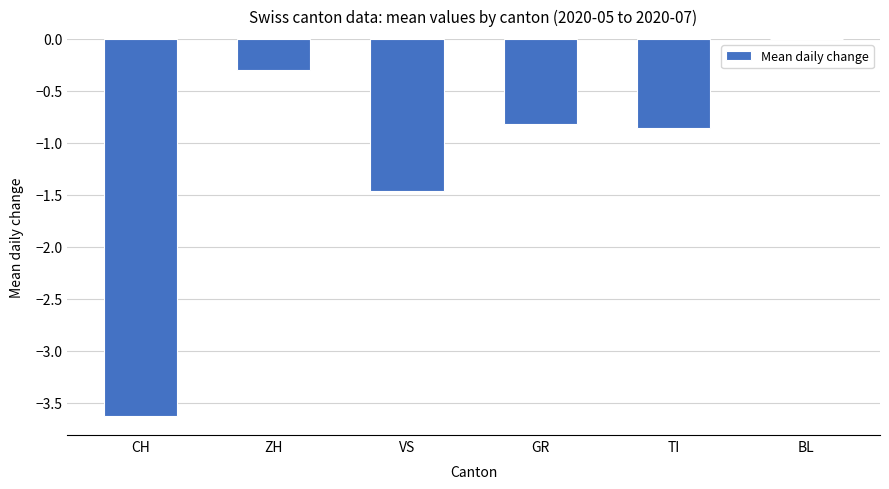

The chart shows a value of -5.4 at CH. True or false?

False